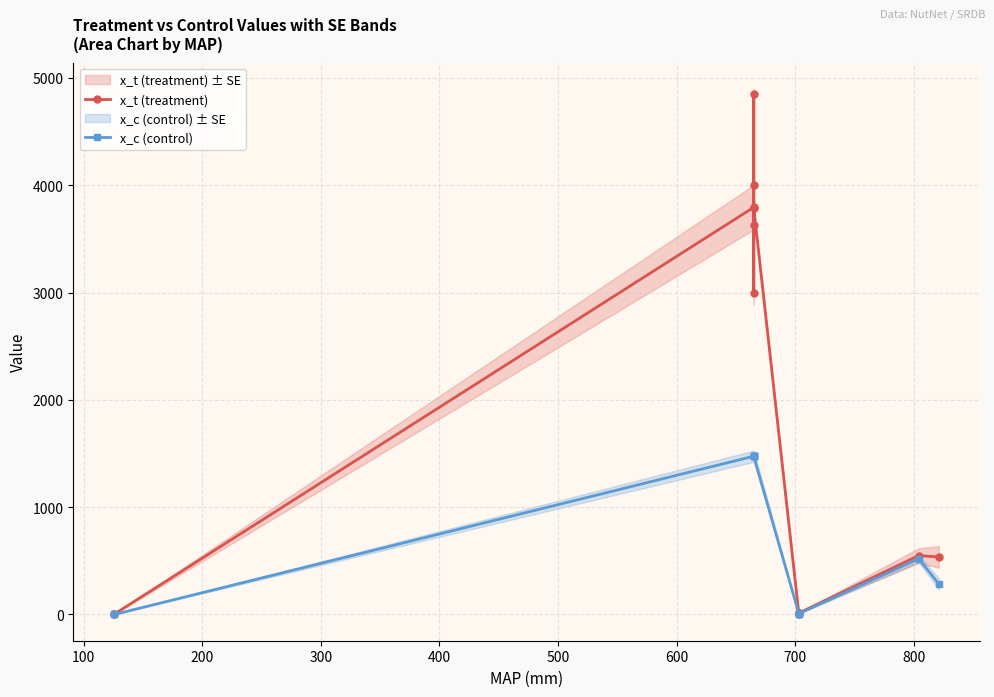

What is the difference between the maximum and minimum values in the x_t (treatment) series?

4842.9